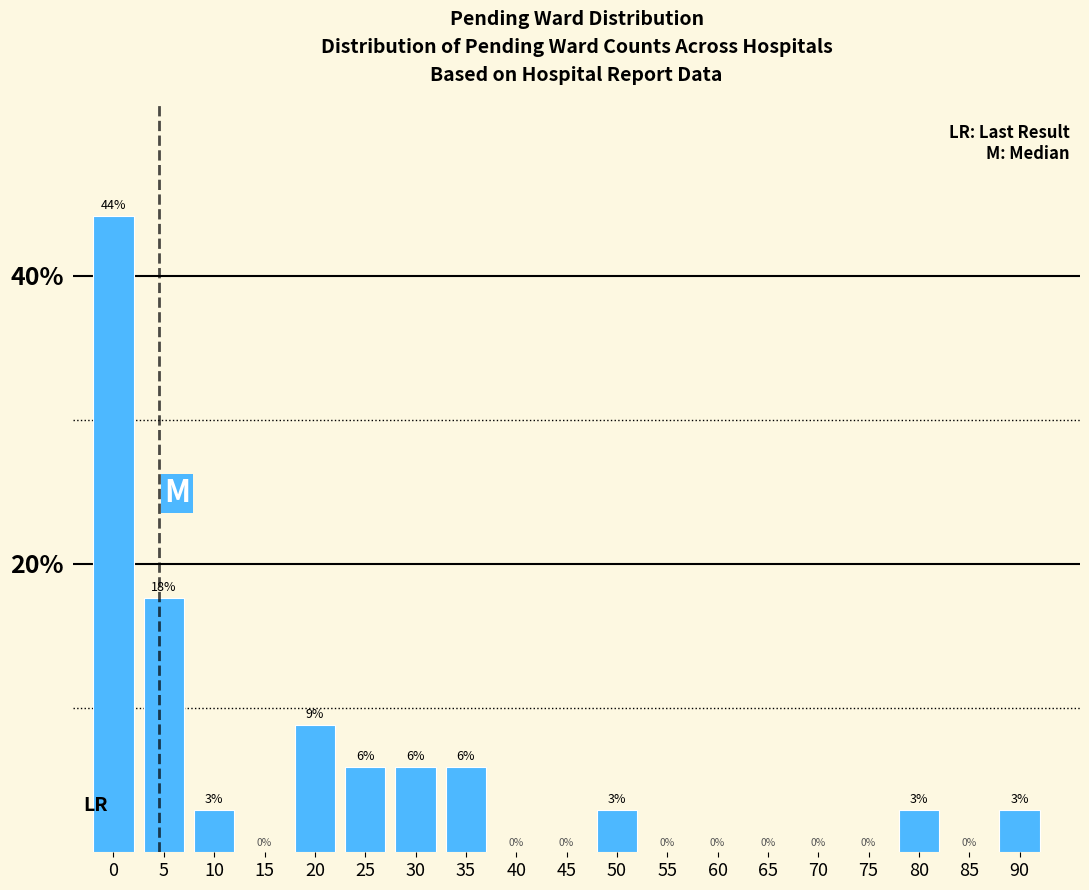

Is it true that the value at 30 is 1.7?

False